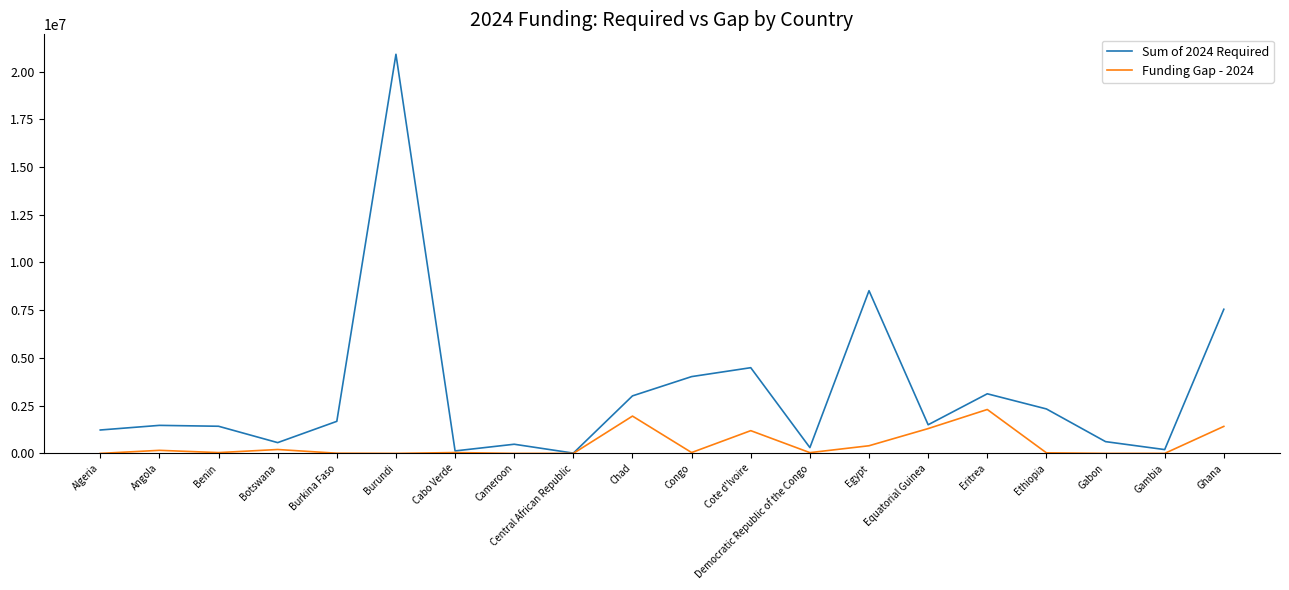

Which category has the highest value across all series?

Burundi